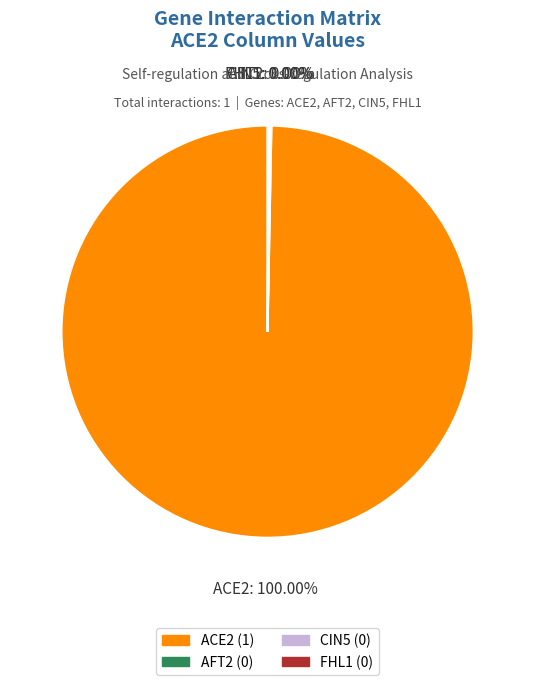

To the nearest percent, what is the difference between the largest and smallest slice percentages?

100%